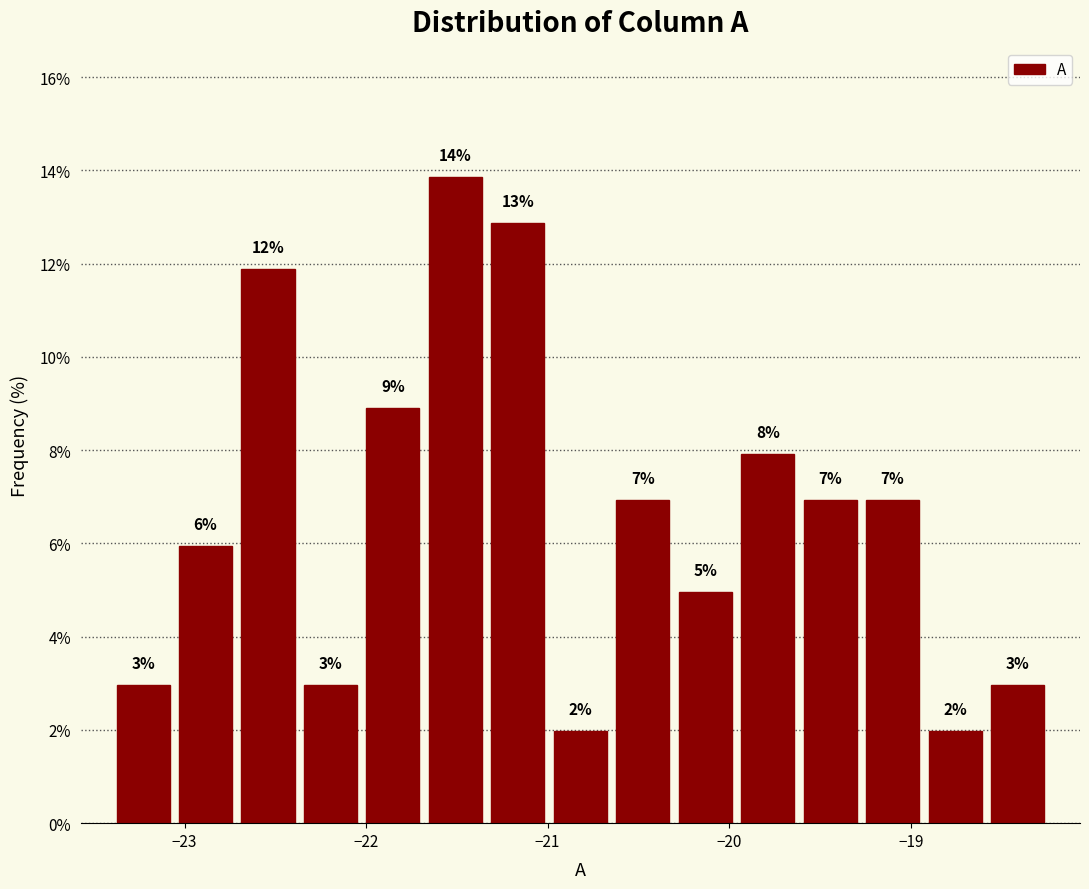

Around what value on the x-axis is the tallest bar? Give the approximate position of its centre, as read against the axis.

-21.5